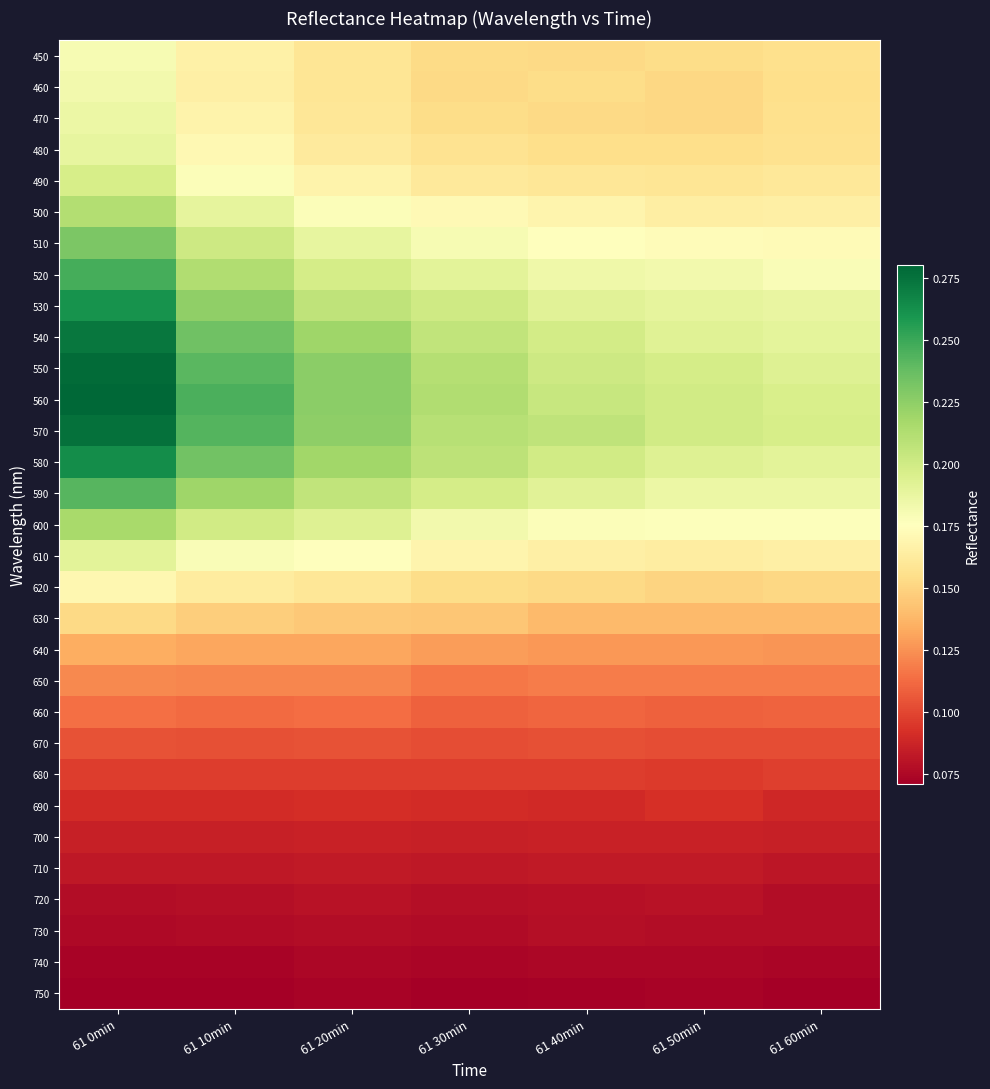

At which category is the sum across all series the highest?

61 0min